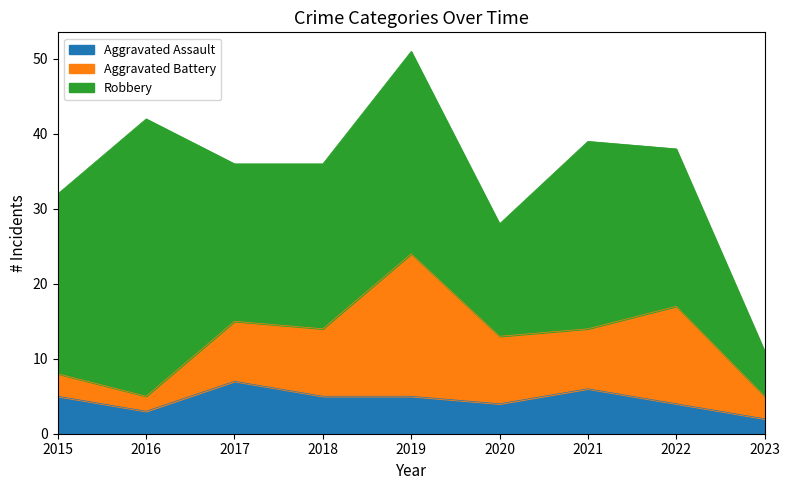

List the series in order of their overall mean, lowest first.

Aggravated Assault, Aggravated Battery, Robbery